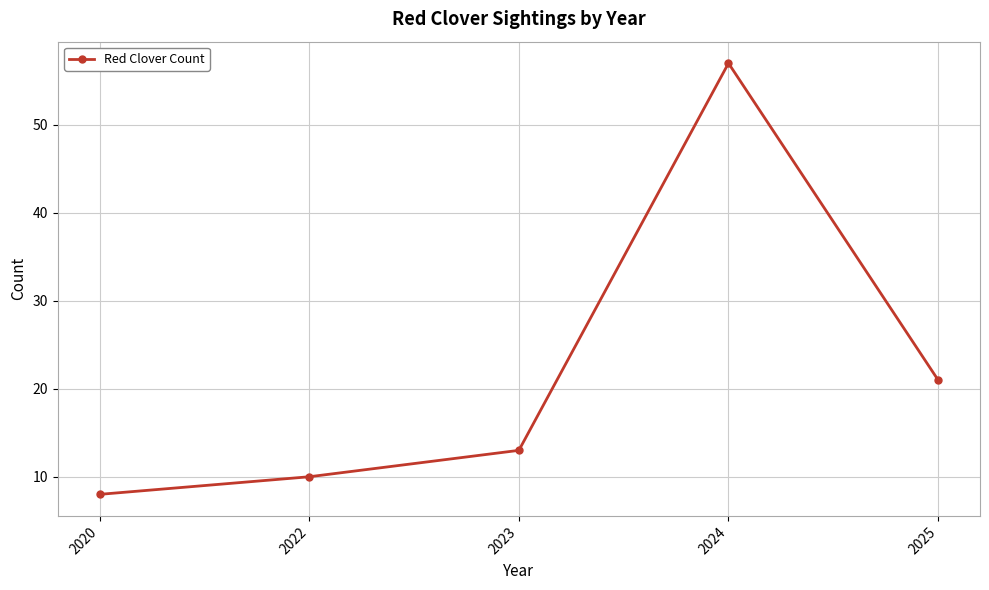

Is this an area chart (filled region under the line)?

No